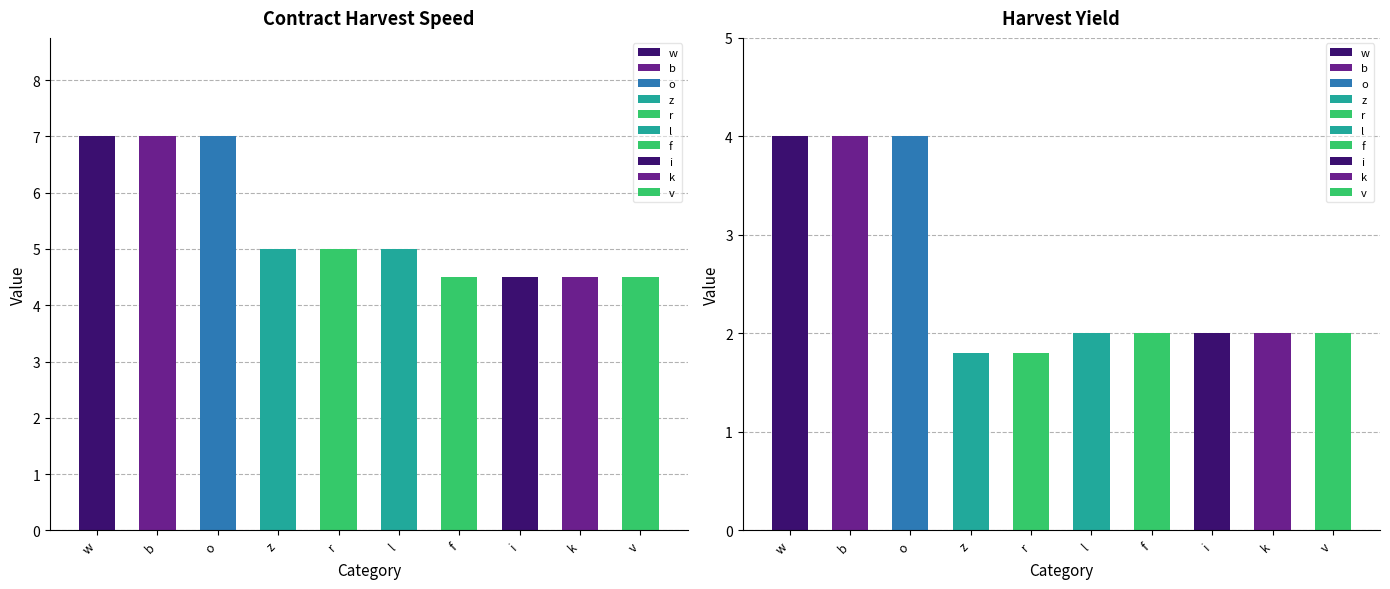

Read the harvest_speed value at f.

4.5